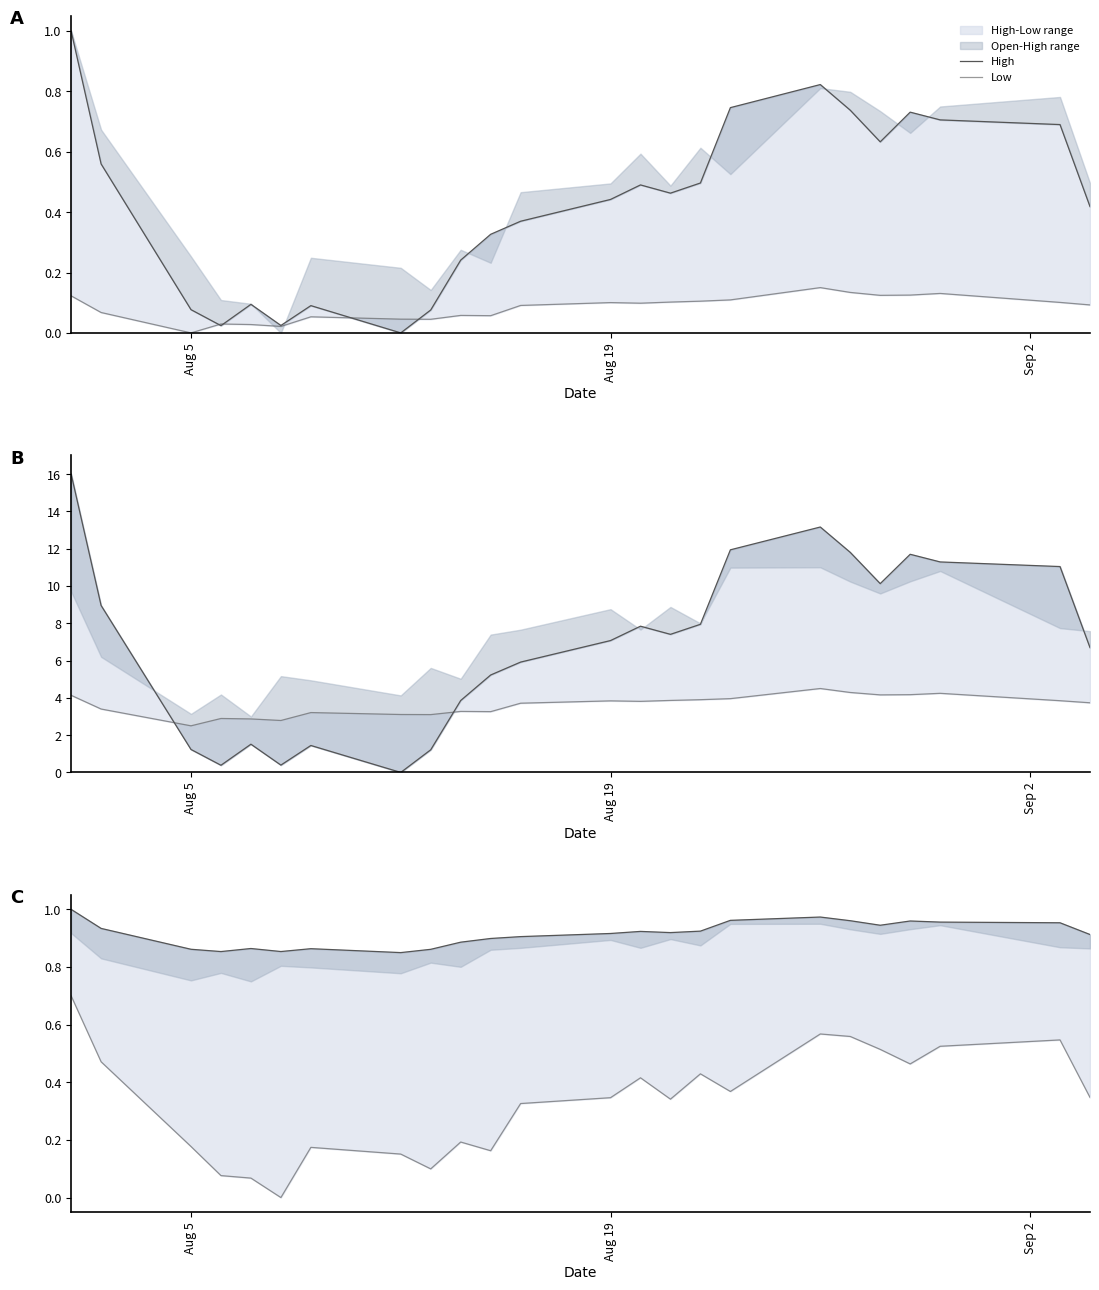

True or false: High has a value of 0.6 at Aug 19.

False